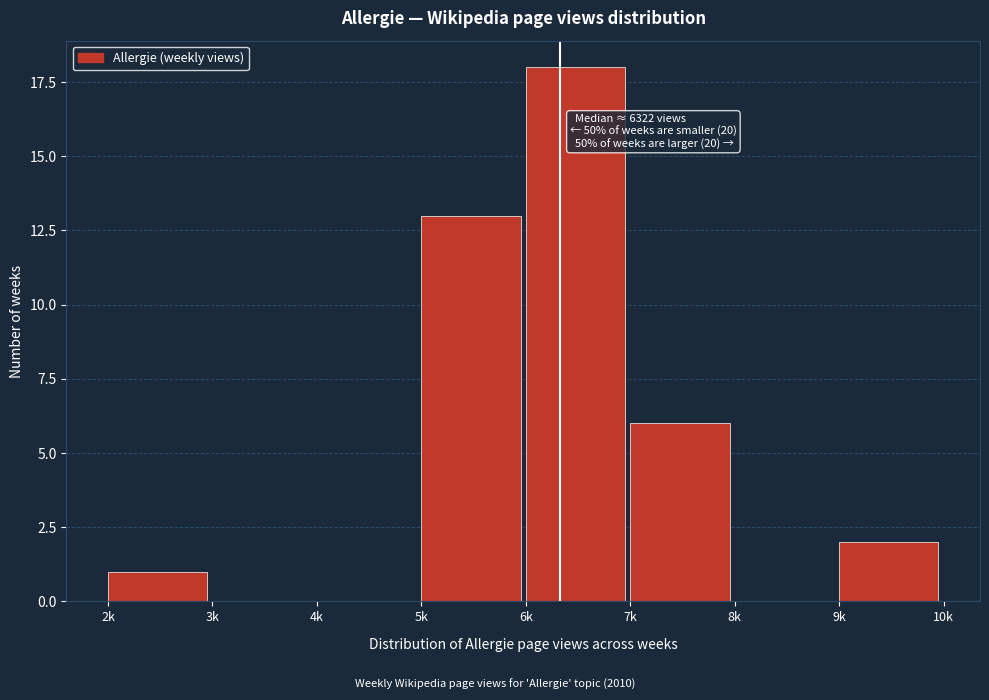

Reading right to left, transcribe all the data shown in this chart.

9k=2	8k=0	7k=6	6k=18	5k=13	4k=0	3k=0	2k=1